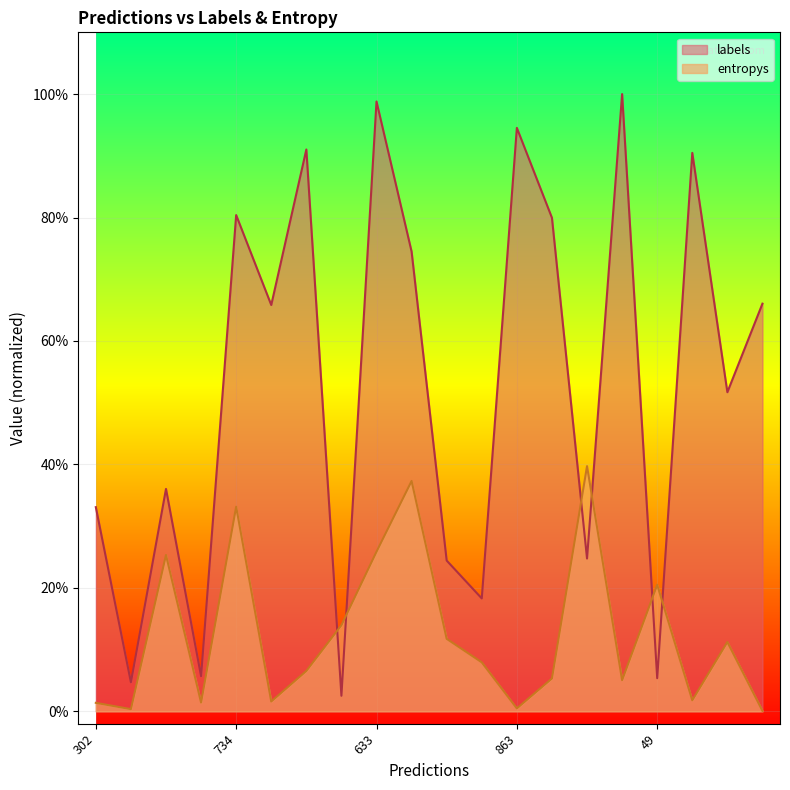

Which has a higher value, 863 or 472?

863